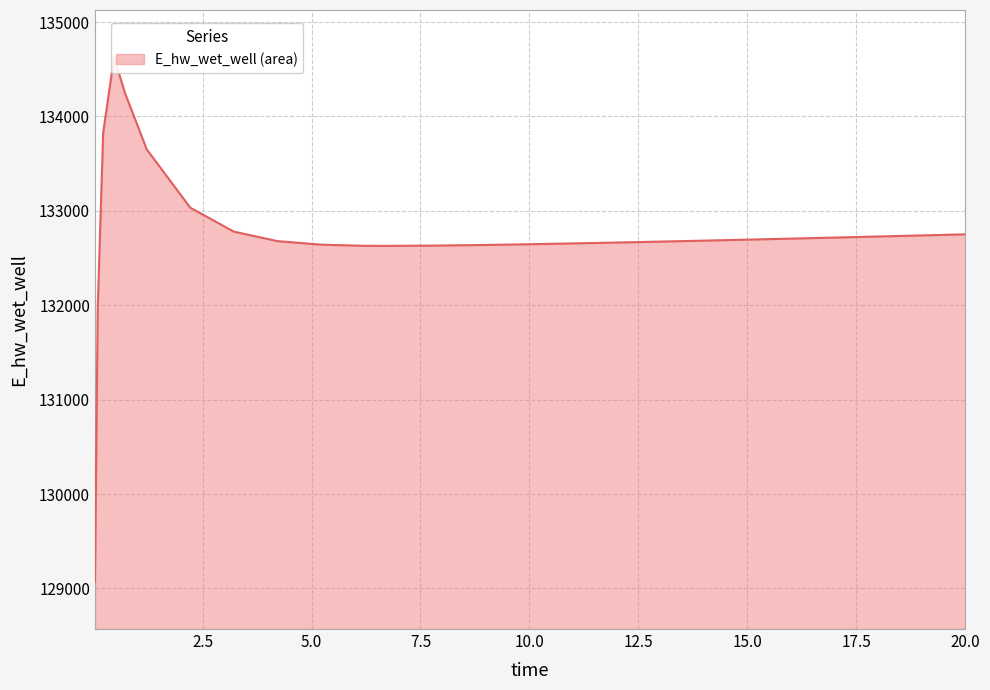

What is the value of the 13th point from the left?

132631.6